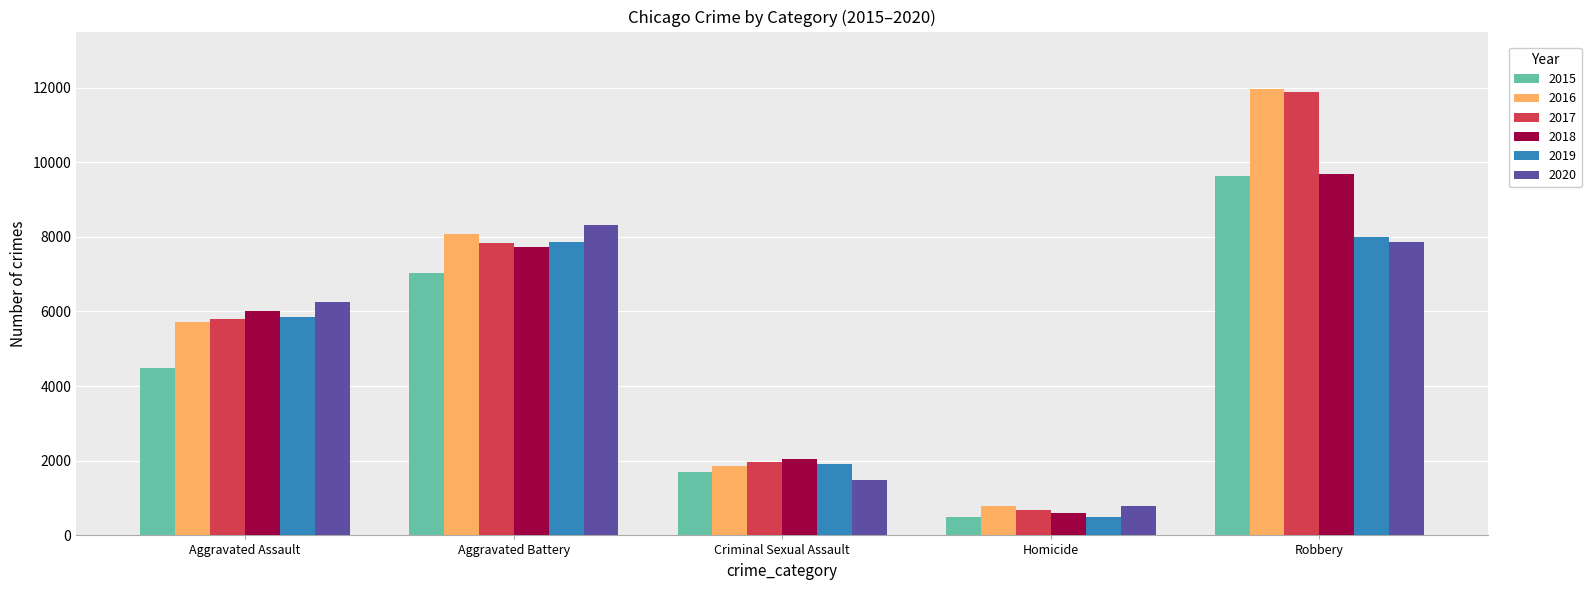

How many values in the 2019 series are below 5841?

2